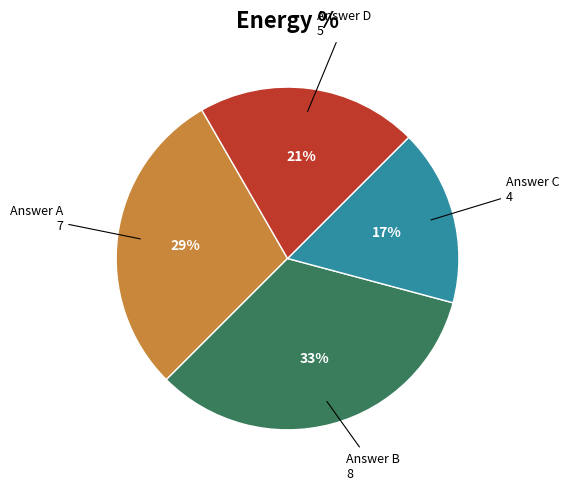

To the nearest percent, what is the average slice percentage?

25%